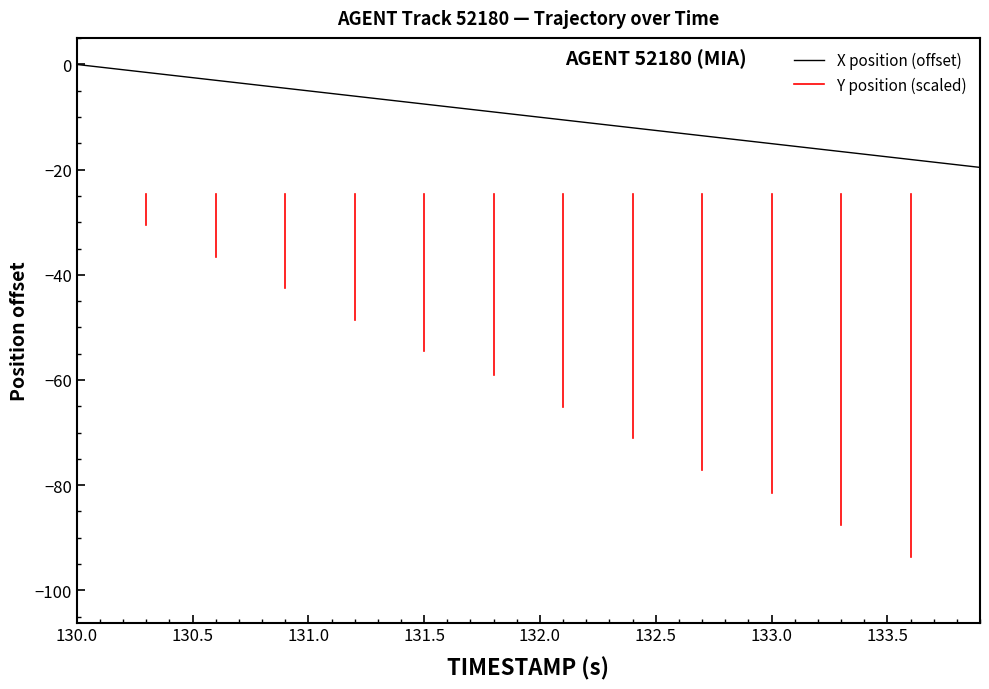

True or false: X position (offset) has a value of 11.5 at 130.0.

False